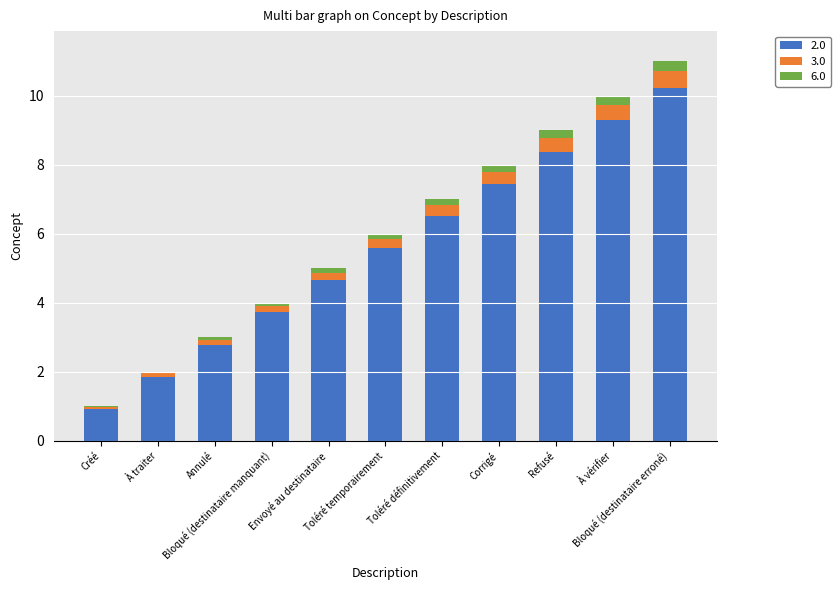

What is the maximum value for 2.0?

10.2